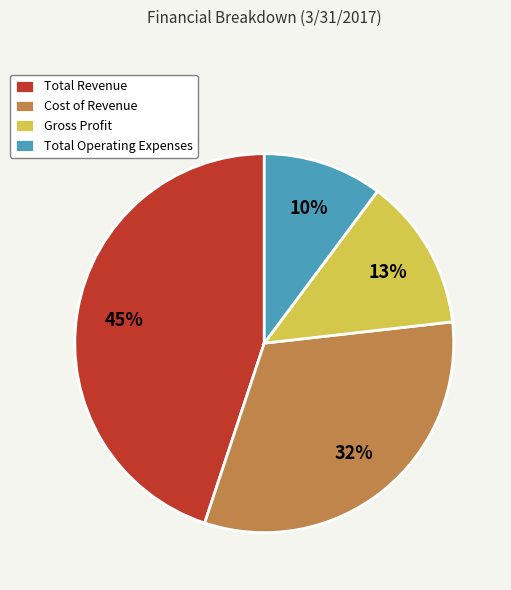

What percentage is the Gross Profit slice, to the nearest percent?

13%